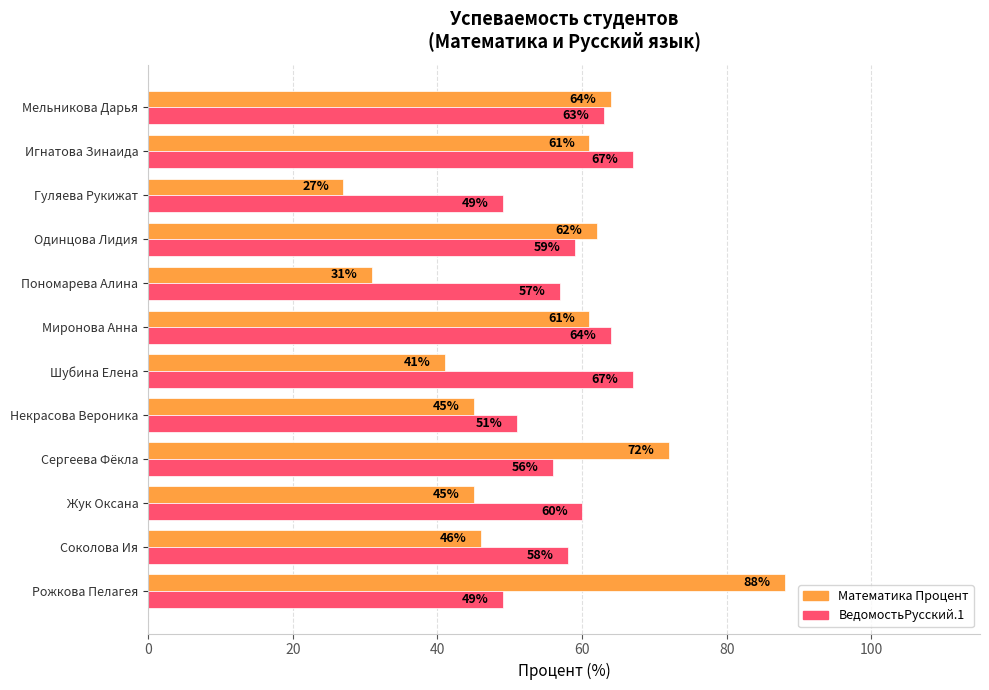

What is the minimum value for Математика Процент?

27